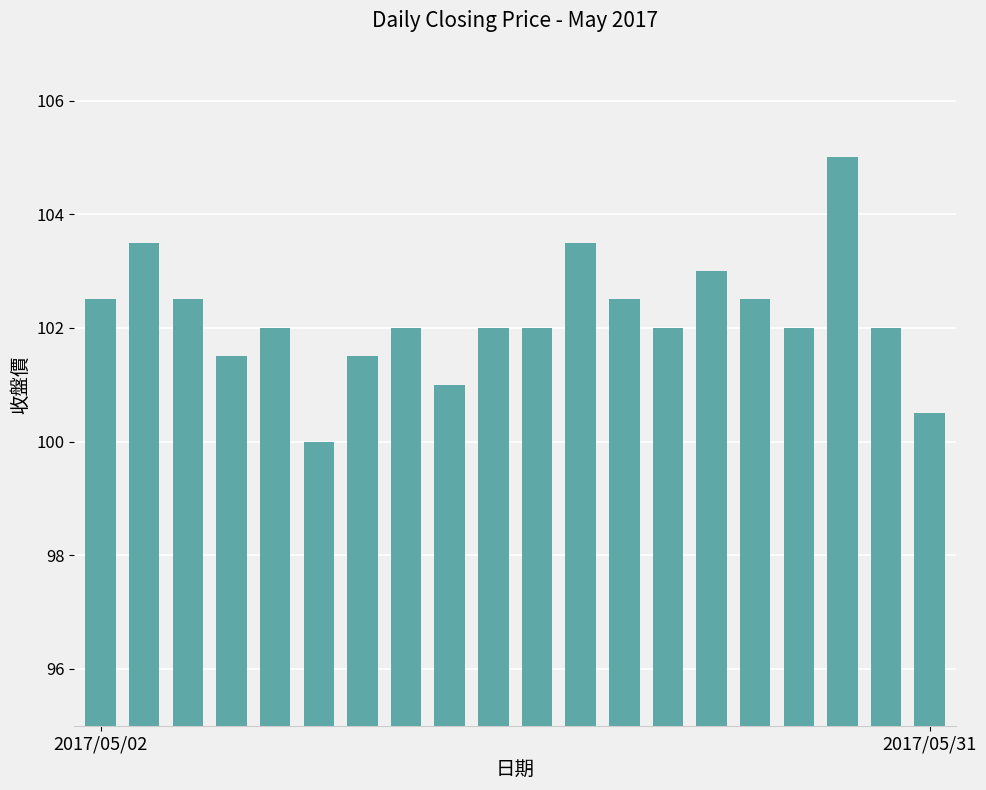

What is the minimum value shown in the chart?

100.0